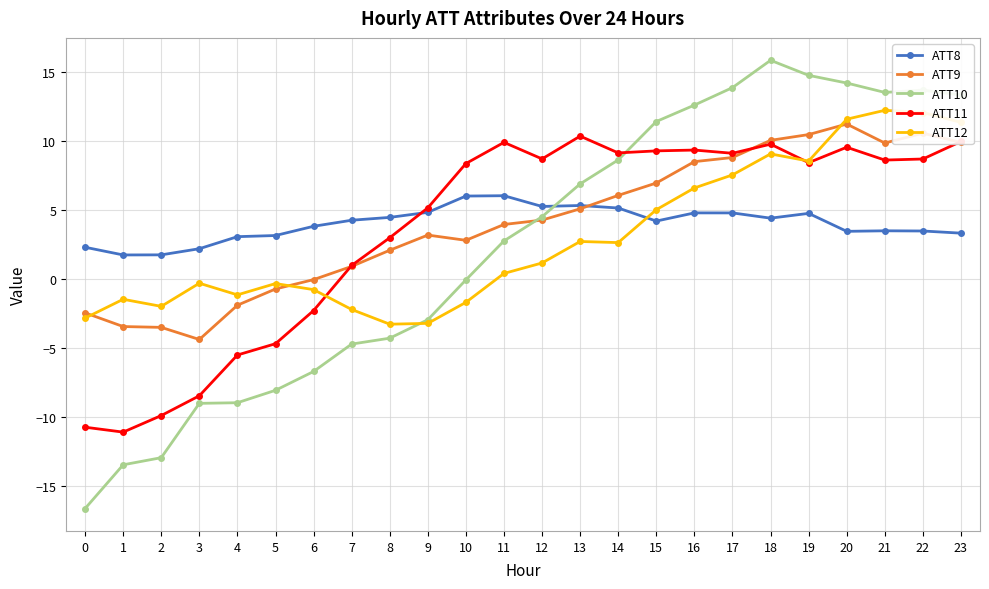

True or false: ATT8 has a value of 3.8 at 11.

False